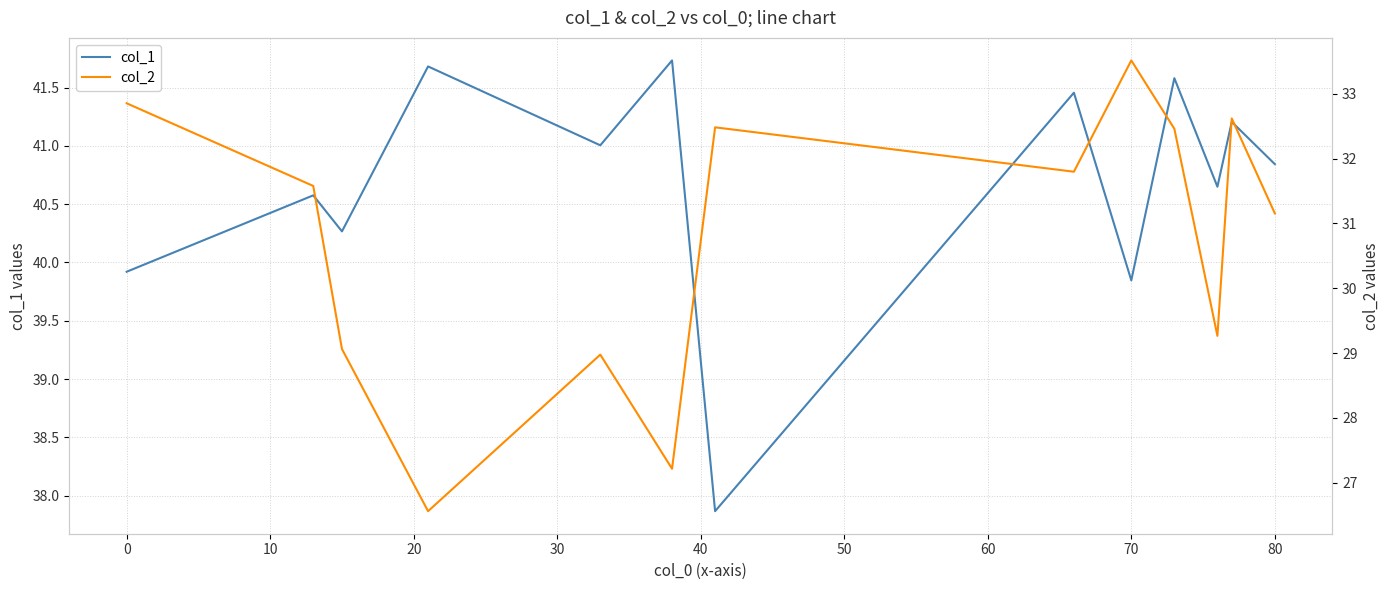

Rank the series at 80 from highest to lowest value.

col_1, col_2